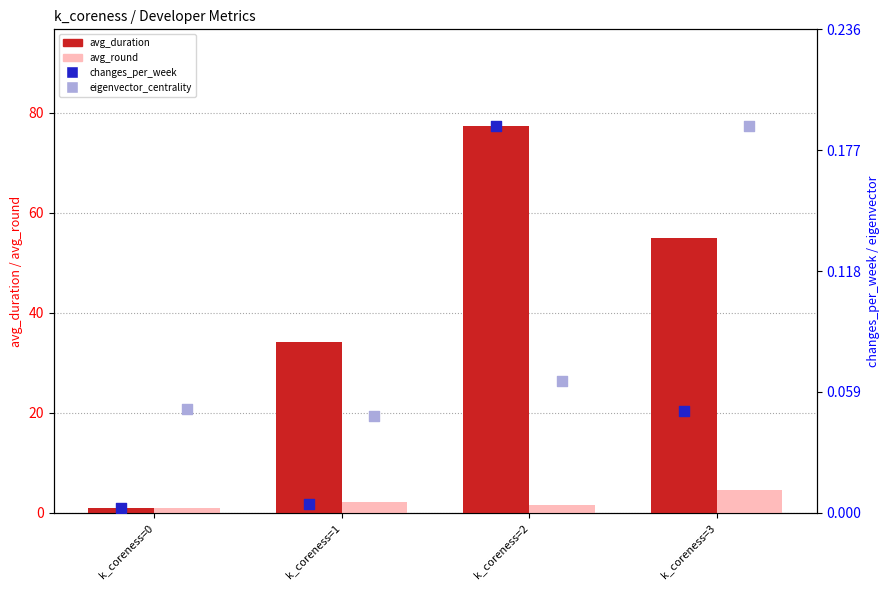

At which category is the sum across all series the highest?

k_coreness=2